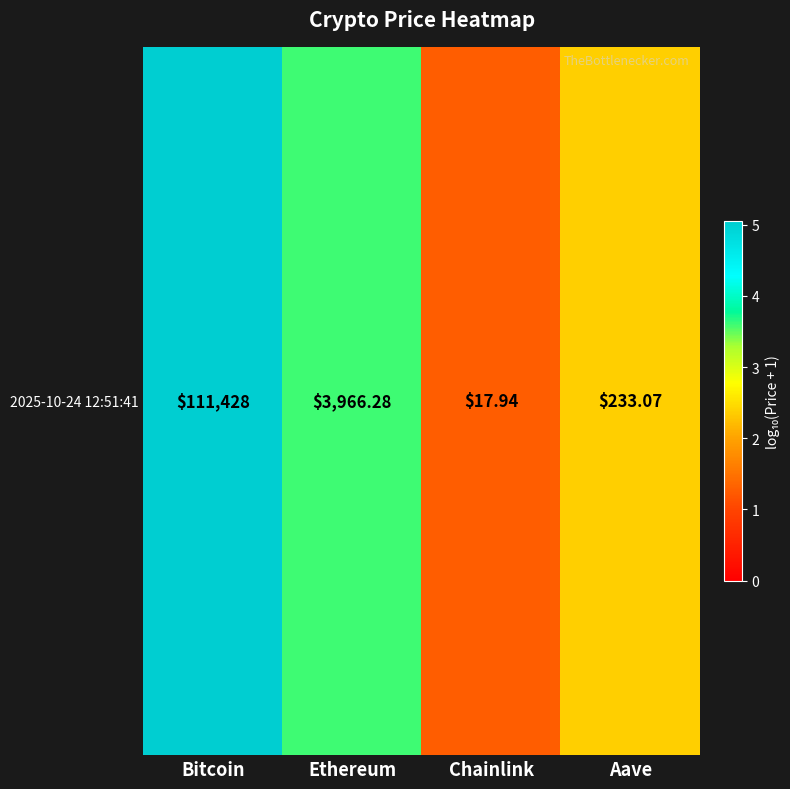

Is it true that the value at Bitcoin is 5.0?

True